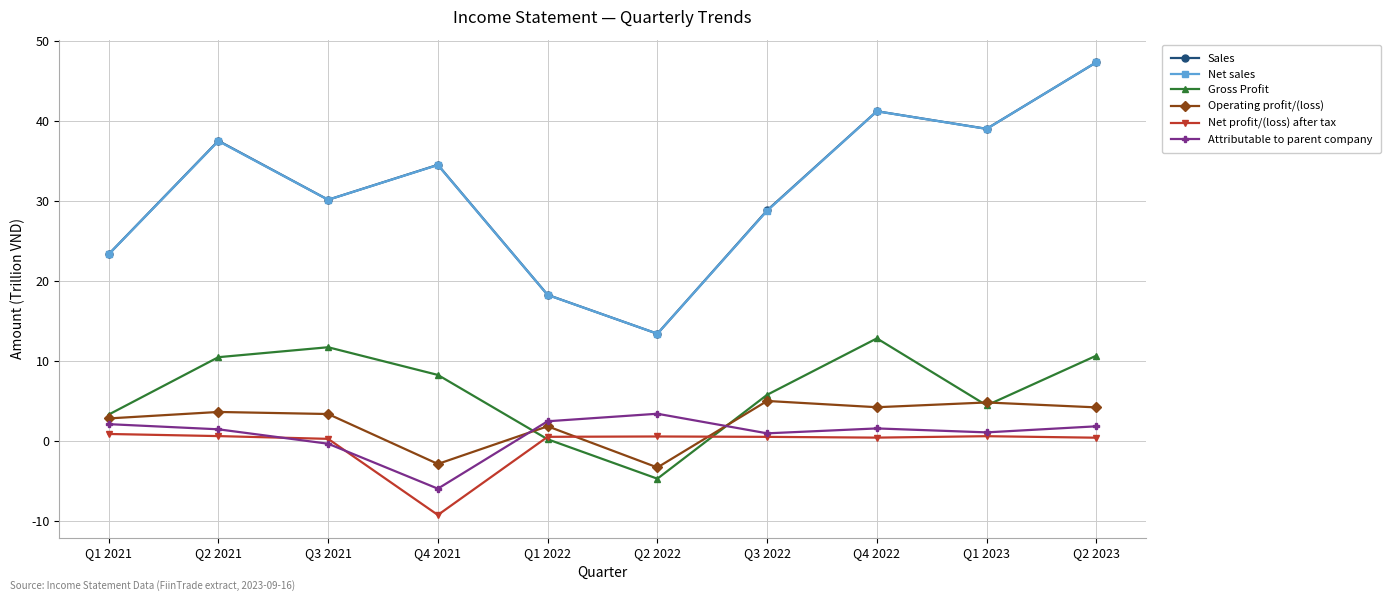

Which series changed the most between Q2 2022 and Q3 2022?

Sales